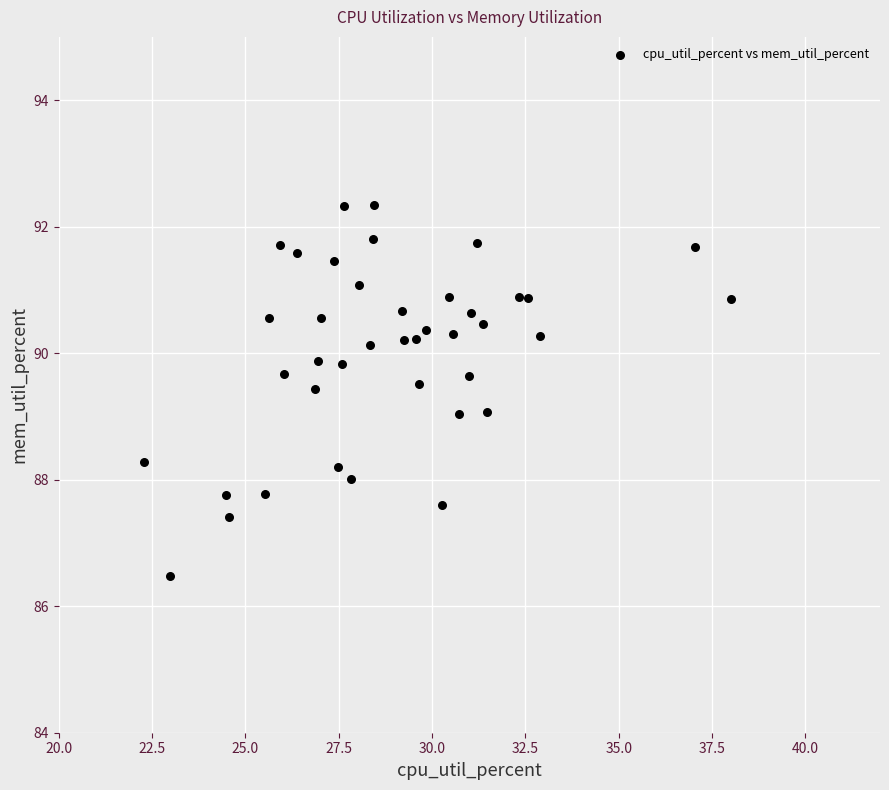

What is the range of X values (max minus min)?

15.7